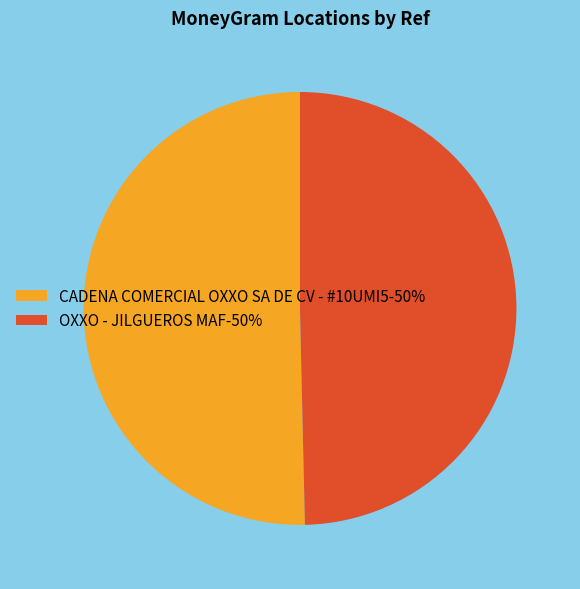

Is the sum of CADENA COMERCIAL OXXO SA DE CV - #10UMI5-50% and OXXO - JILGUEROS MAF-50% greater than half?

Yes